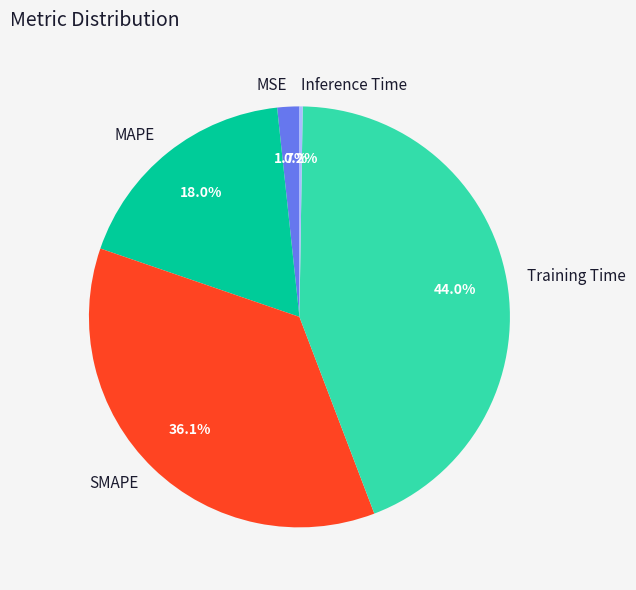

Does any single category account for the majority?

No